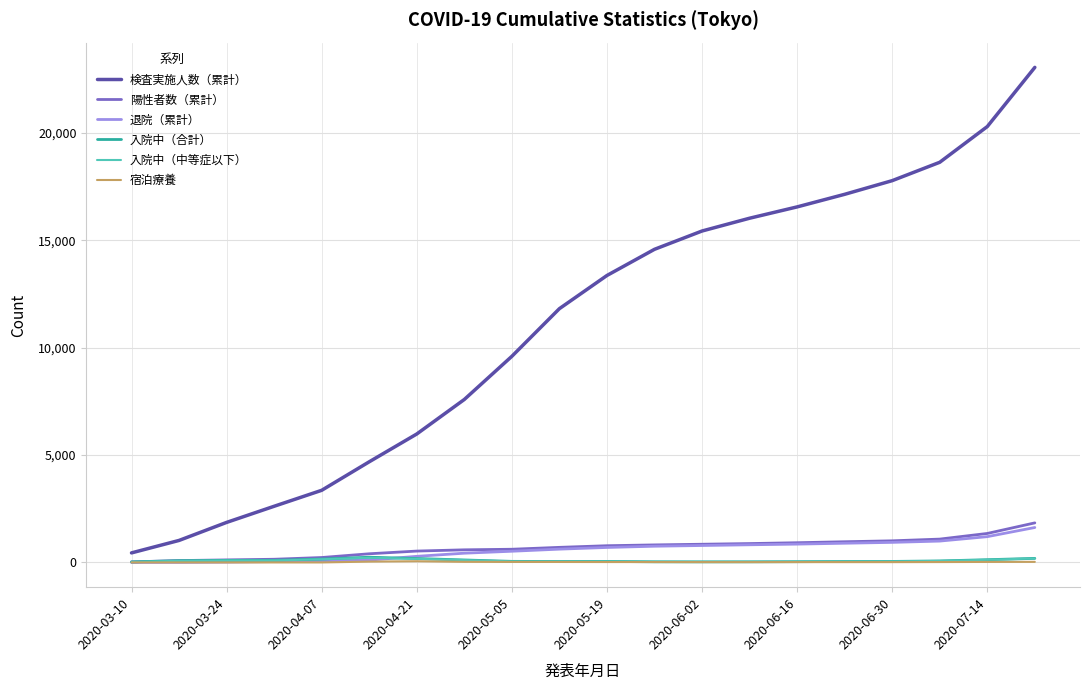

Which series has the widest spread of values?

検査実施人数（累計）